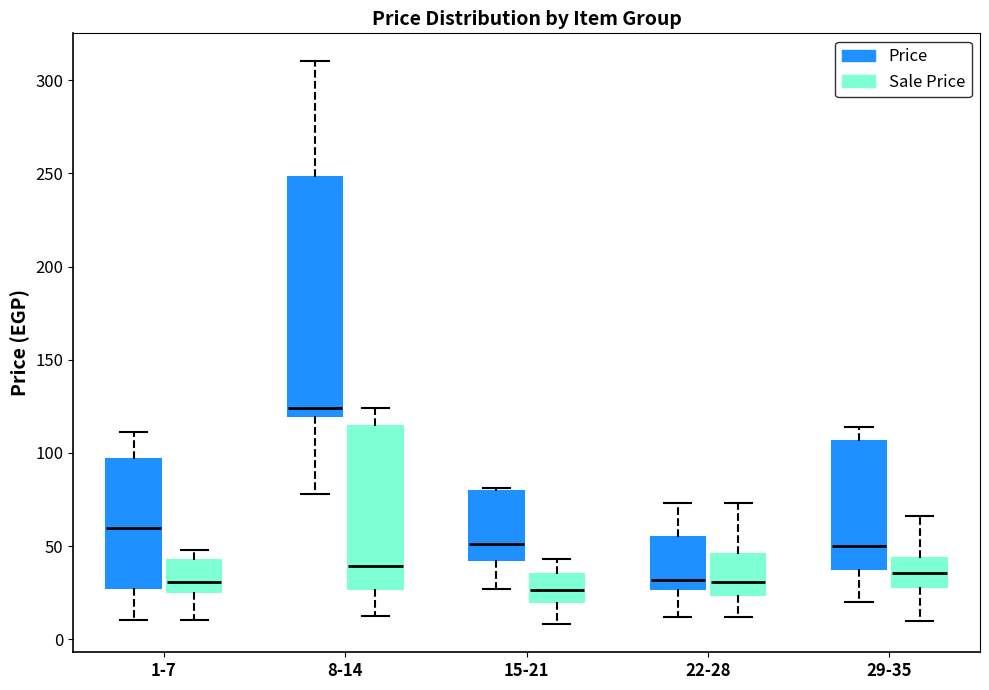

Reading left to right, transcribe this box plot: for each box, give where its median line is, the range the box spans, and where its two whiskers end, as read against the y-axis. The values are not printed on the chart, so give them approximately, as read against the axis.

1-7 (Price): median 60, box 30 to 95, whiskers 10 to 110
1-7 (Sale Price): median 30, box 25 to 40, whiskers 10 to 50
8-14 (Price): median 125, box 120 to 250, whiskers 80 to 310
8-14 (Sale Price): median 40, box 25 to 115, whiskers 10 to 125
15-21 (Price): median 50, box 45 to 80, whiskers 25 to 80
15-21 (Sale Price): median 25, box 20 to 35, whiskers 10 to 45
22-28 (Price): median 30, box 25 to 55, whiskers 10 to 75
22-28 (Sale Price): median 30, box 25 to 45, whiskers 10 to 75
29-35 (Price): median 50, box 40 to 105, whiskers 20 to 115
29-35 (Sale Price): median 35, box 30 to 45, whiskers 10 to 65